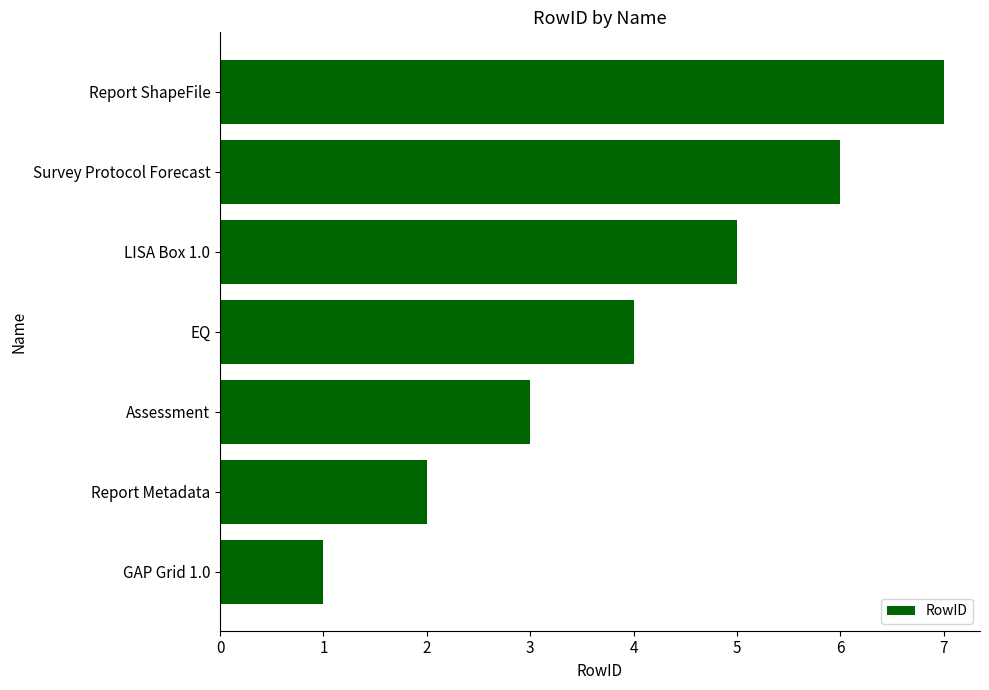

How many data points are less than 4?

3